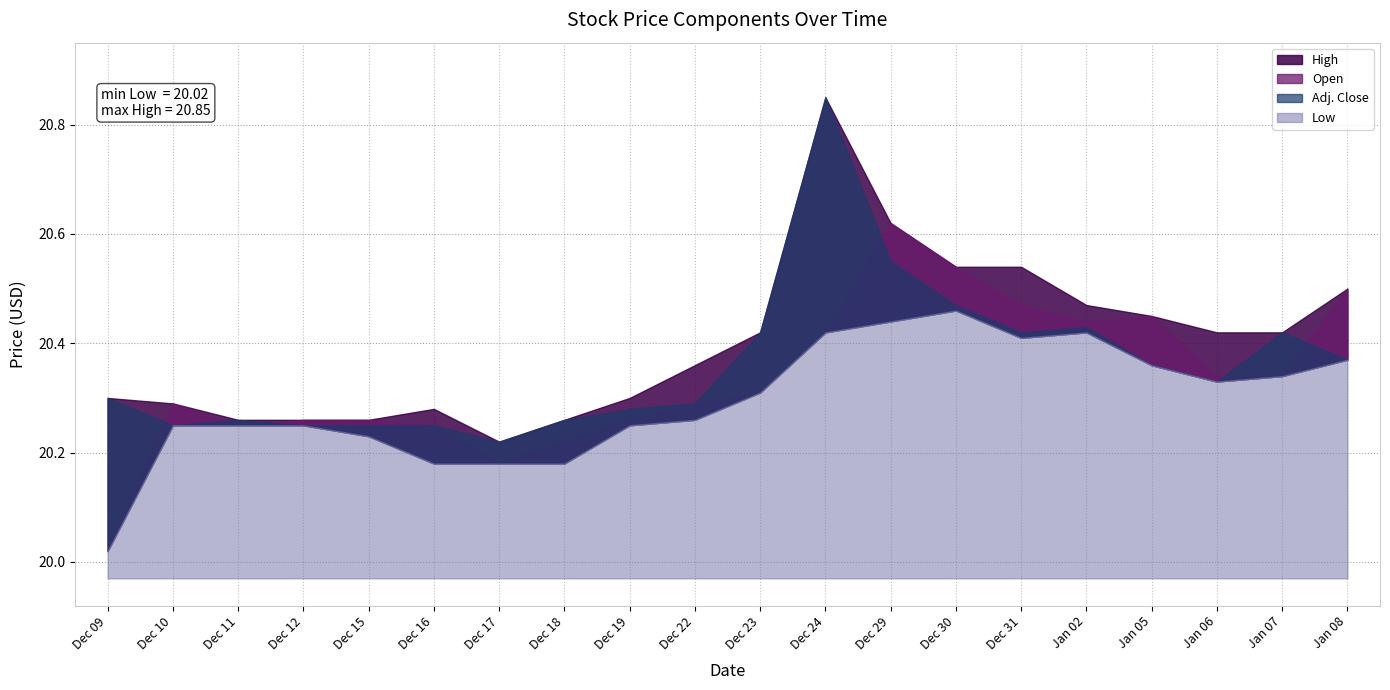

Which series has the largest total across all categories?

High